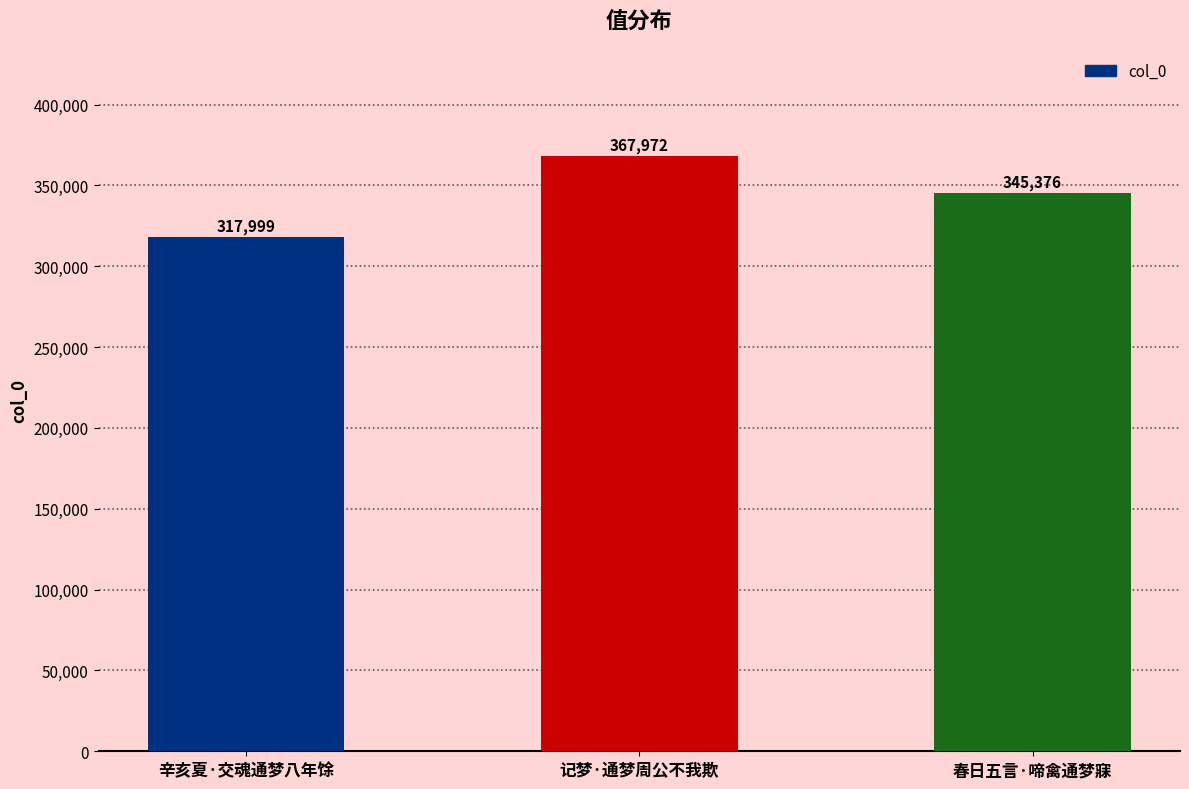

Which has a higher value, 春日五言·啼禽通梦寐 or 辛亥夏·交魂通梦八年馀?

春日五言·啼禽通梦寐